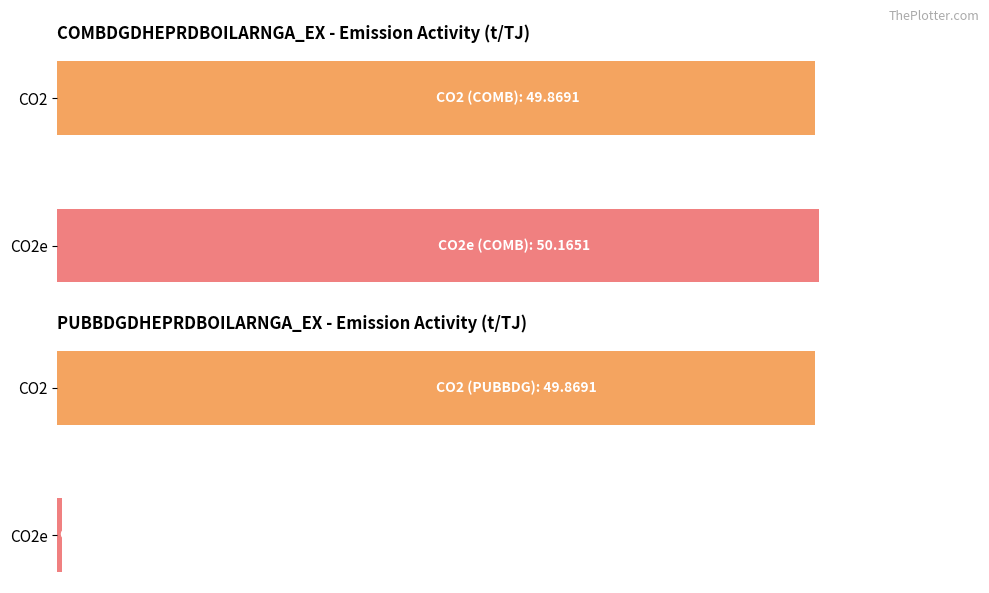

What is the value of the COMBDGDHEPRDBOILARNGA_EX bar at the 1st from the left?

49.9